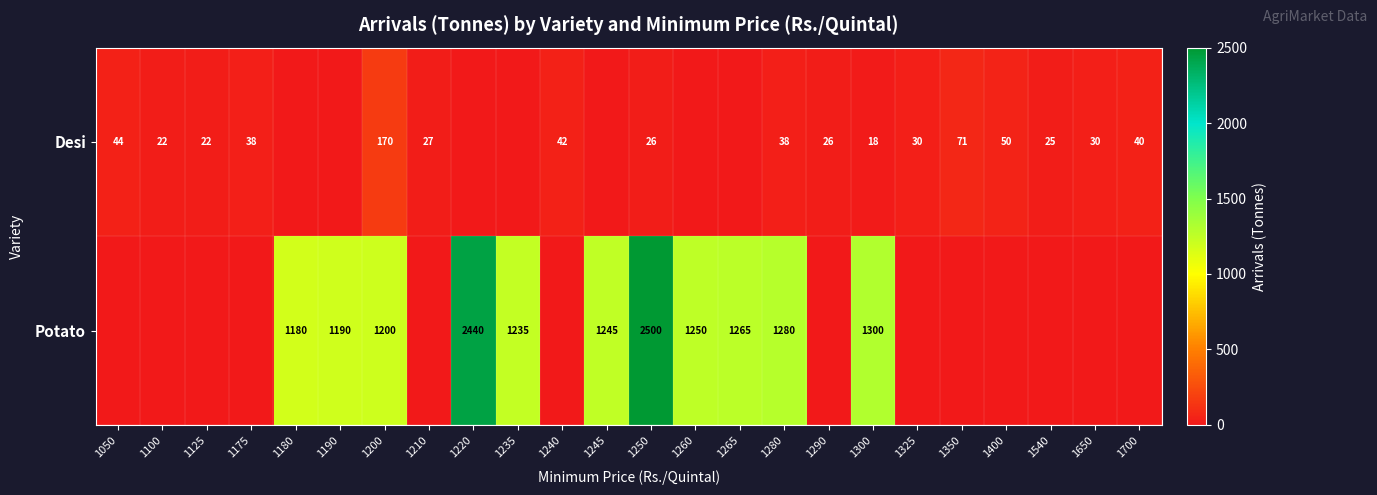

How many categories are shown in the chart?

24